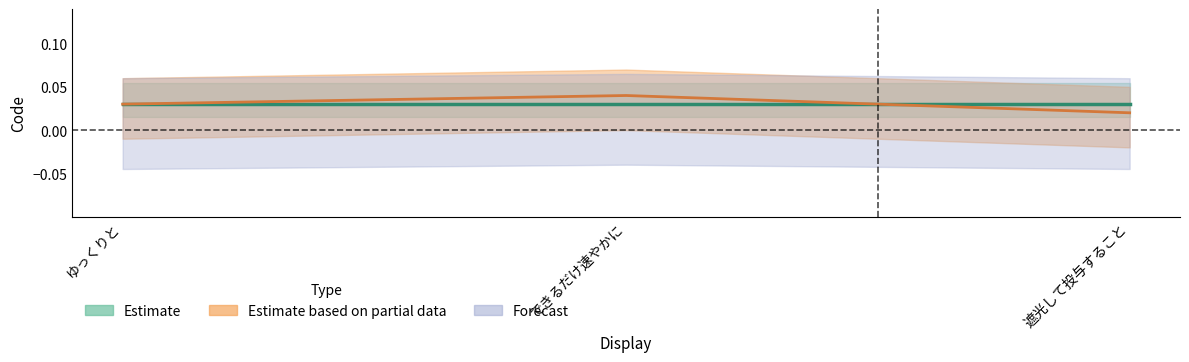

At which label is Estimate closest to 1?

ゆっくりと